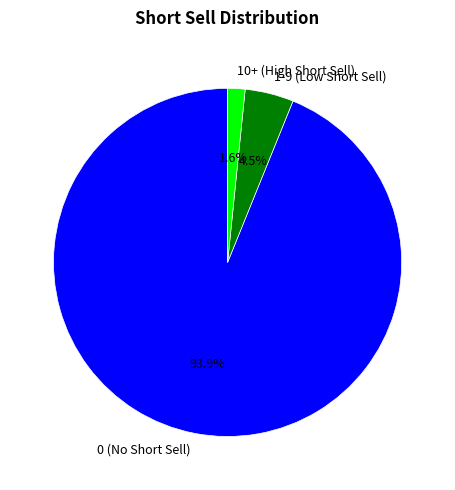

What is the ratio of the value at 1-9 (Low Short Sell) to the value at 10+ (High Short Sell)?

2.8